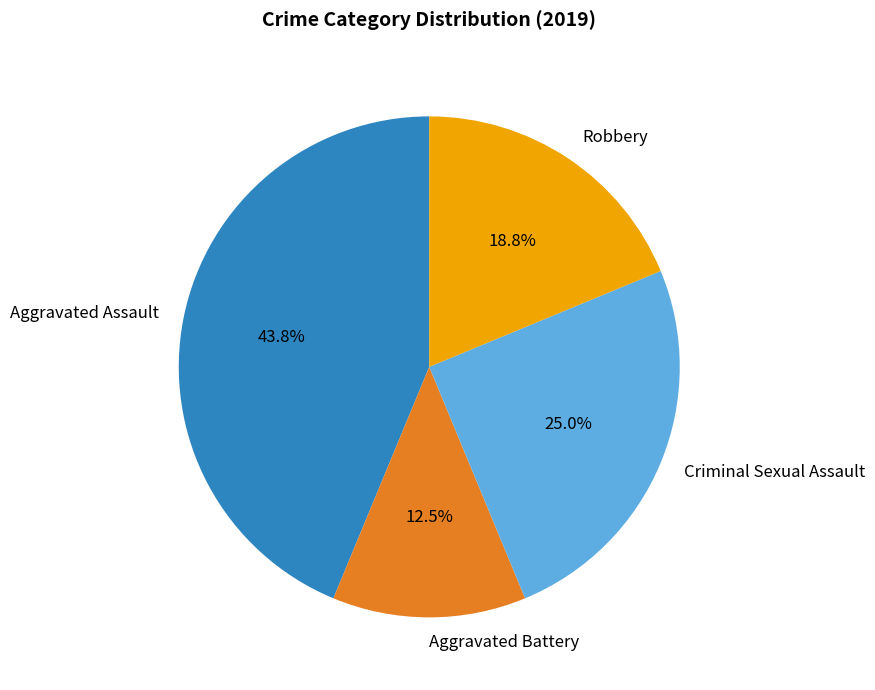

How many segments does this pie chart have?

4